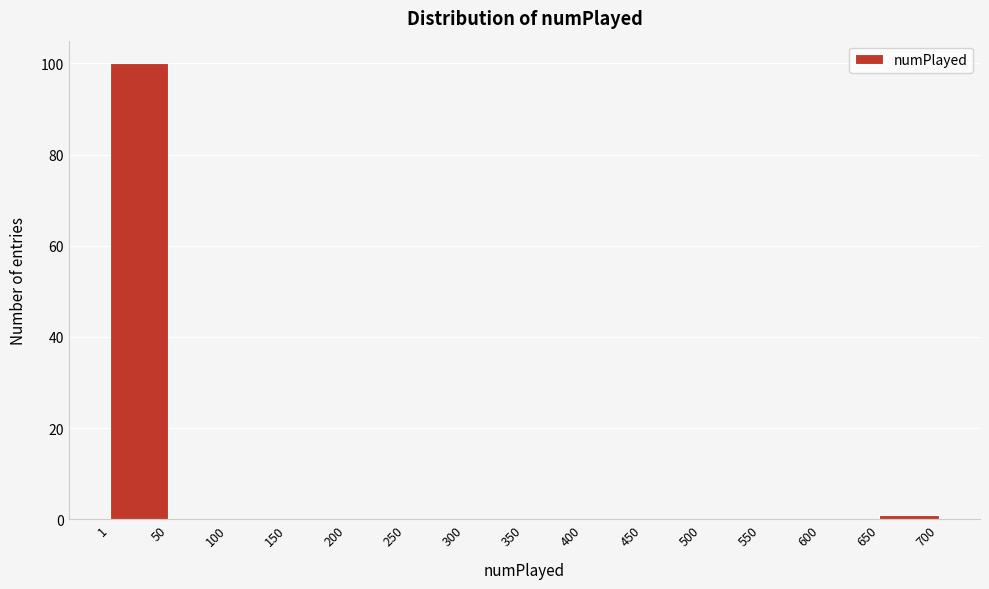

Reading left to right, transcribe this chart: for each bar, give the range it covers on the x-axis and its height. The values are not printed on the chart, so give them approximately, as read against the axis.

1 to 50: 100
50 to 100: 0
100 to 150: 0
150 to 200: 0
200 to 250: 0
250 to 300: 0
300 to 350: 0
350 to 400: 0
400 to 450: 0
450 to 500: 0
500 to 550: 0
550 to 600: 0
600 to 650: 0
650 to 700: under 2